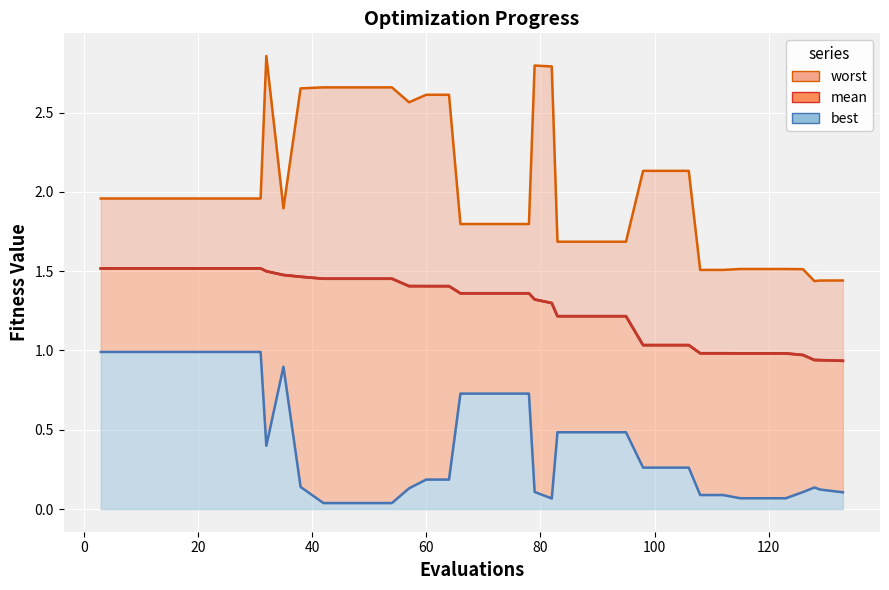

How many interior local peaks (higher than both neighbors) does the data have?

2